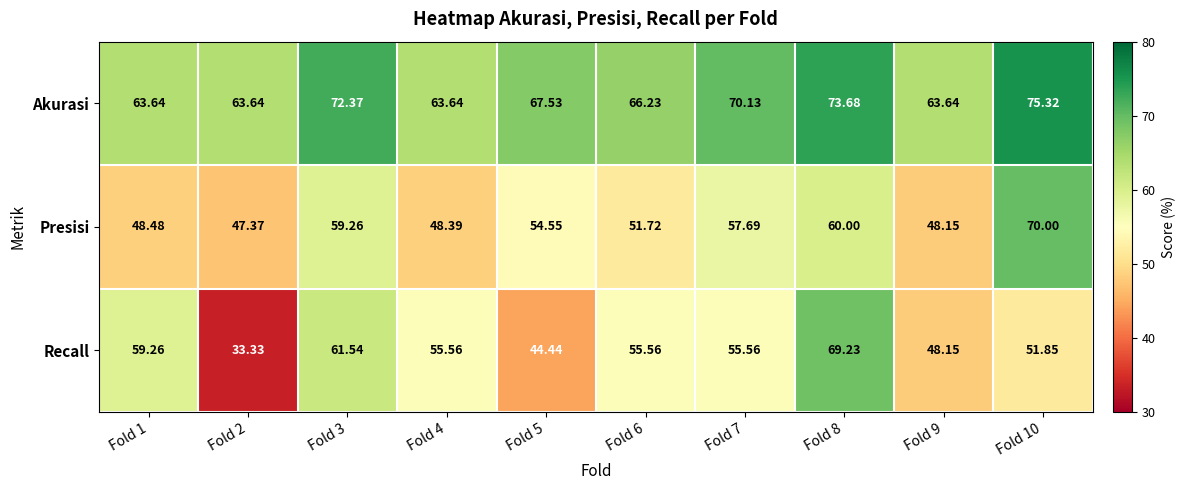

Which series has the largest range (max minus min)?

Recall